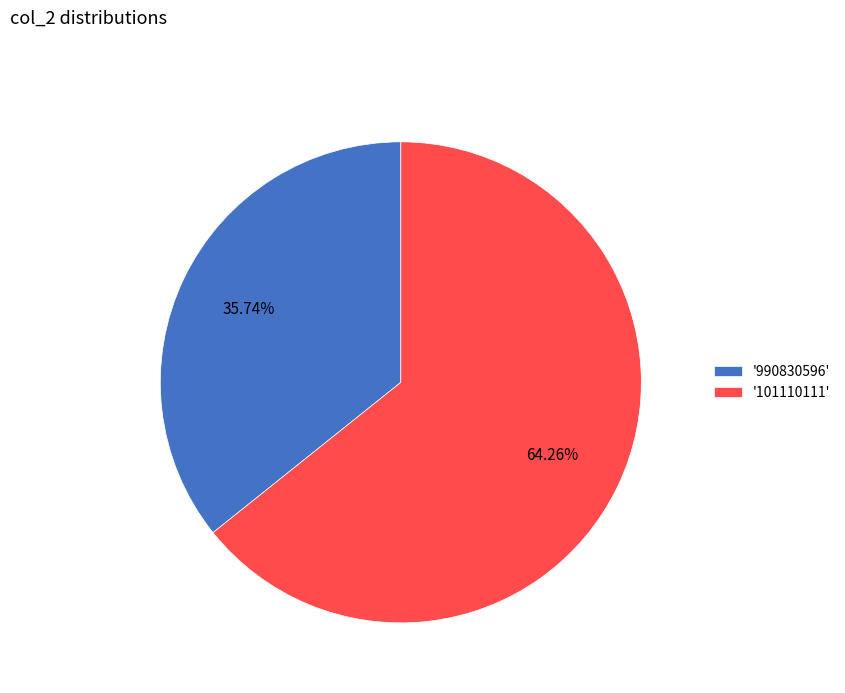

Is the sum of '990830596' and '101110111' greater than half?

Yes